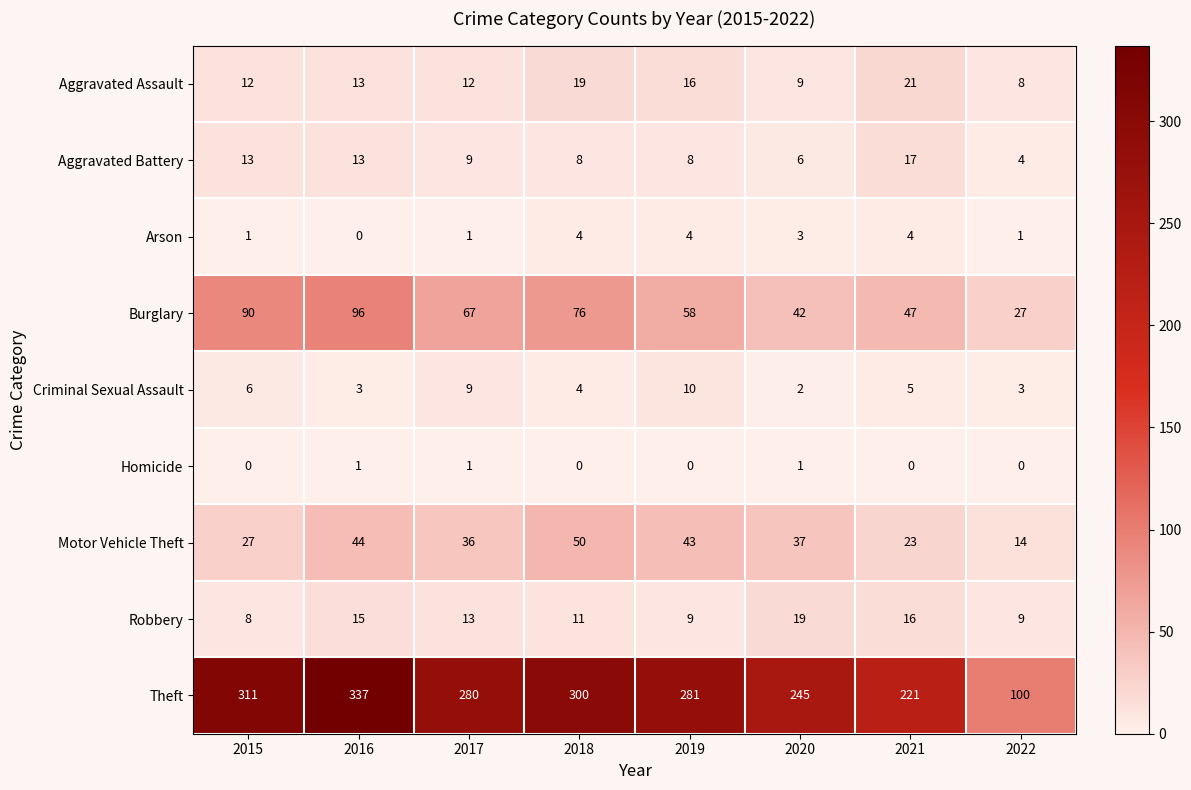

At which category is the sum across all series the highest?

2016